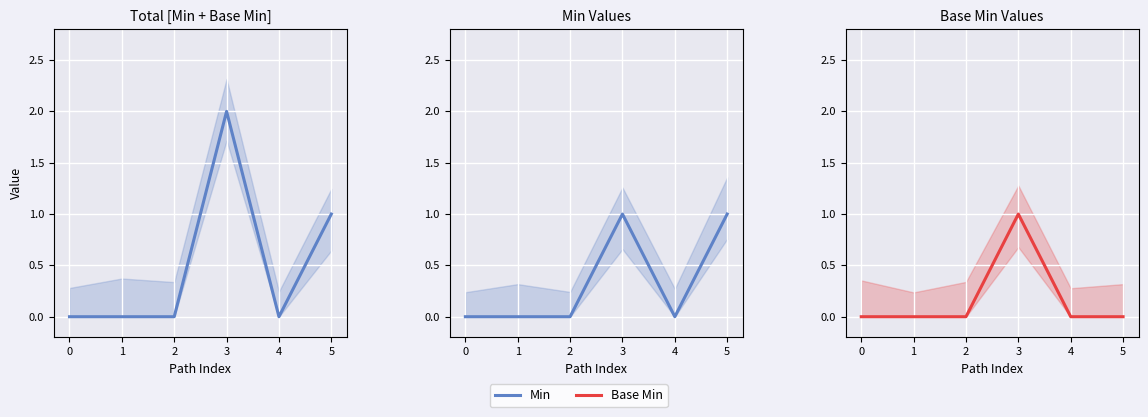

Rank the series by their maximum value, from highest to lowest.

Min, Base Min